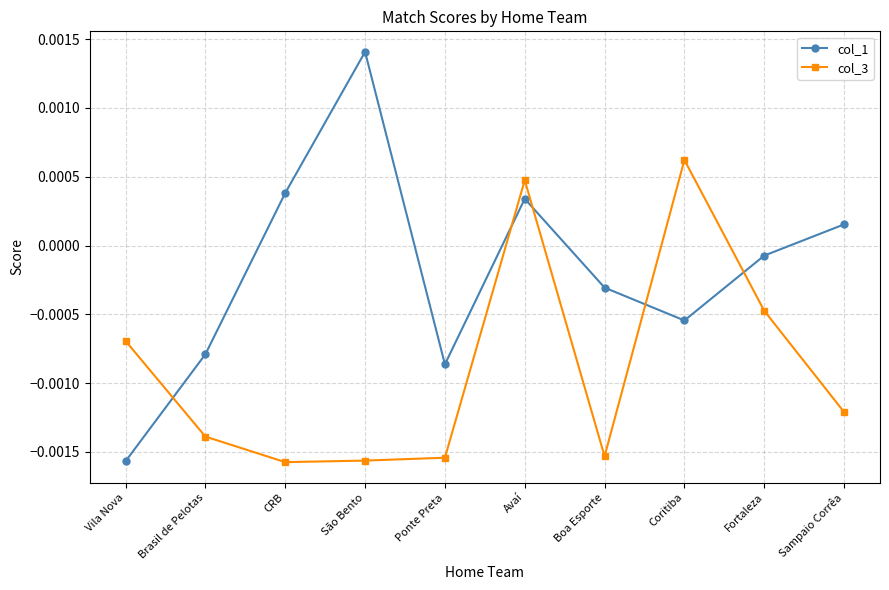

Which has a higher value, Boa Esporte or Avaí?

Avaí